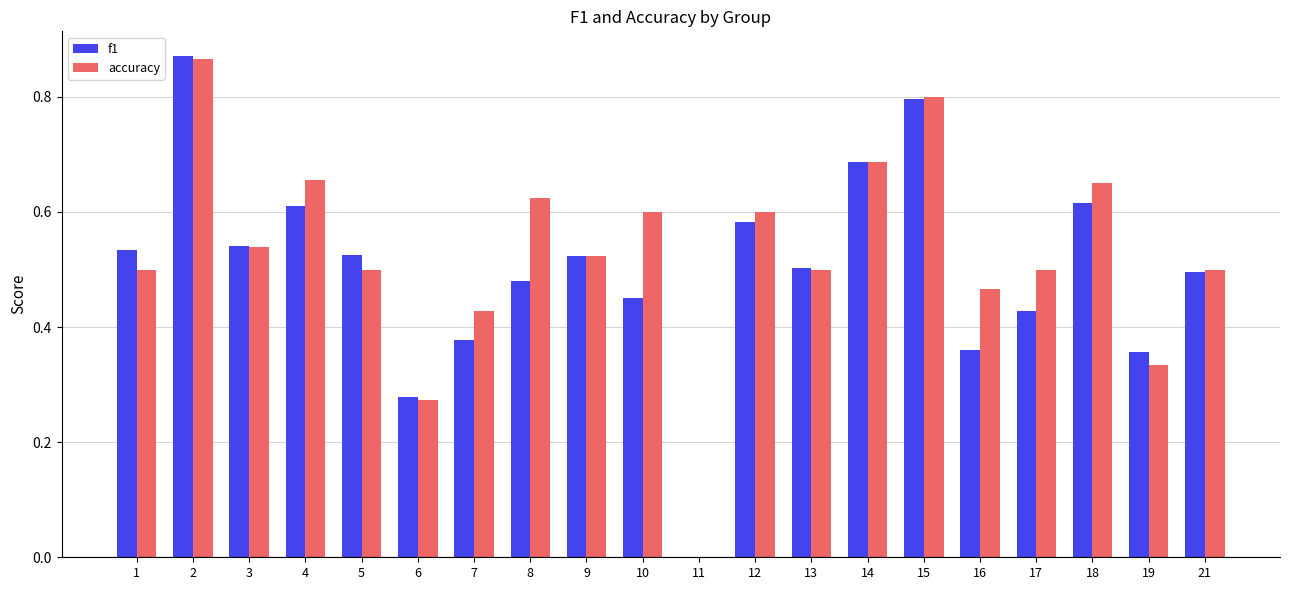

Is the value of accuracy at 7 greater than the value of f1 at 4?

No